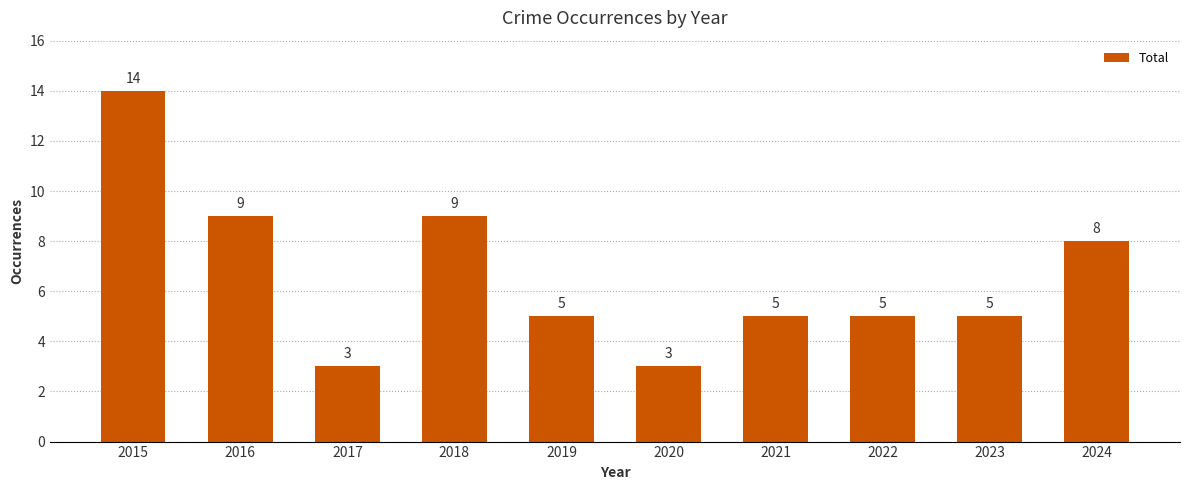

What is the difference between the maximum and minimum values?

11